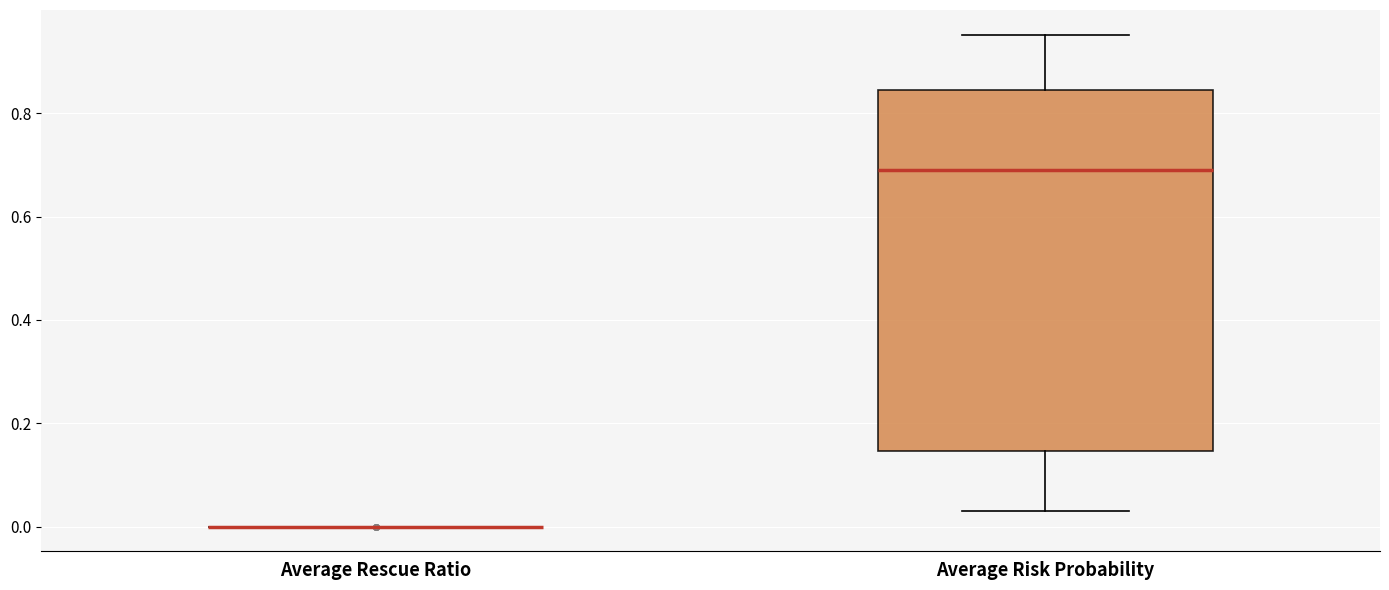

Reading left to right, read every box against the y-axis: the position of its median line, the range the box covers, and the ends of its whiskers. The values are not printed on the chart, so give them approximately, as read against the axis.

Average Rescue Ratio: box collapsed to a line at 0.00, whiskers 0.00 to 0.00
Average Risk Probability: median 0.70, box 0.14 to 0.84, whiskers 0.04 to 0.96